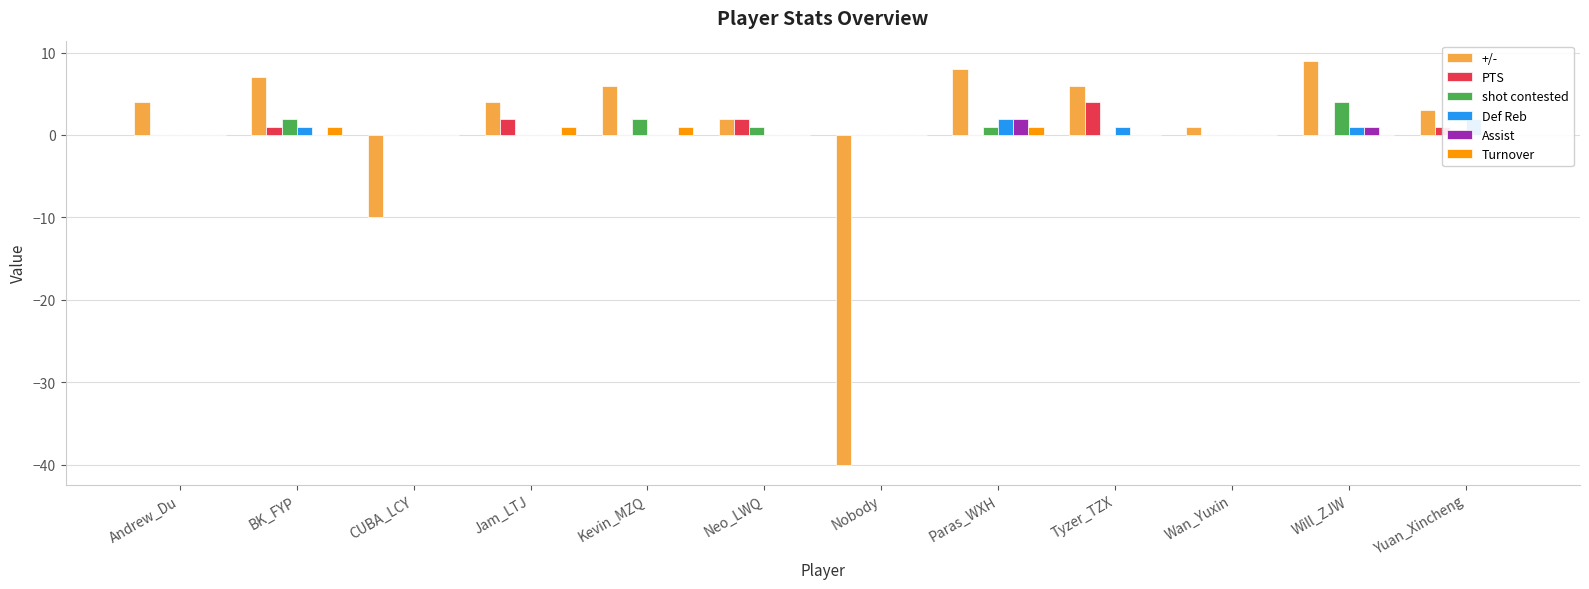

Reading left to right, list all the values displayed in this chart.

+/-: Andrew_Du=4	BK_FYP=7	CUBA_LCY=-10	Jam_LTJ=4	Kevin_MZQ=6	Neo_LWQ=2	Nobody=-40	Paras_WXH=8	Tyzer_TZX=6	Wan_Yuxin=1	Will_ZJW=9	Yuan_Xincheng=3
PTS: Andrew_Du=0	BK_FYP=1	CUBA_LCY=0	Jam_LTJ=2	Kevin_MZQ=0	Neo_LWQ=2	Nobody=0	Paras_WXH=0	Tyzer_TZX=4	Wan_Yuxin=0	Will_ZJW=0	Yuan_Xincheng=1
shot contested: Andrew_Du=0	BK_FYP=2	CUBA_LCY=0	Jam_LTJ=0	Kevin_MZQ=2	Neo_LWQ=1	Nobody=0	Paras_WXH=1	Tyzer_TZX=0	Wan_Yuxin=0	Will_ZJW=4	Yuan_Xincheng=0
Def Reb: Andrew_Du=0	BK_FYP=1	CUBA_LCY=0	Jam_LTJ=0	Kevin_MZQ=0	Neo_LWQ=0	Nobody=0	Paras_WXH=2	Tyzer_TZX=1	Wan_Yuxin=0	Will_ZJW=1	Yuan_Xincheng=2
Assist: Andrew_Du=0	BK_FYP=0	CUBA_LCY=0	Jam_LTJ=0	Kevin_MZQ=0	Neo_LWQ=0	Nobody=0	Paras_WXH=2	Tyzer_TZX=0	Wan_Yuxin=0	Will_ZJW=1	Yuan_Xincheng=0
Turnover: Andrew_Du=0	BK_FYP=1	CUBA_LCY=0	Jam_LTJ=1	Kevin_MZQ=1	Neo_LWQ=0	Nobody=0	Paras_WXH=1	Tyzer_TZX=0	Wan_Yuxin=0	Will_ZJW=0	Yuan_Xincheng=0